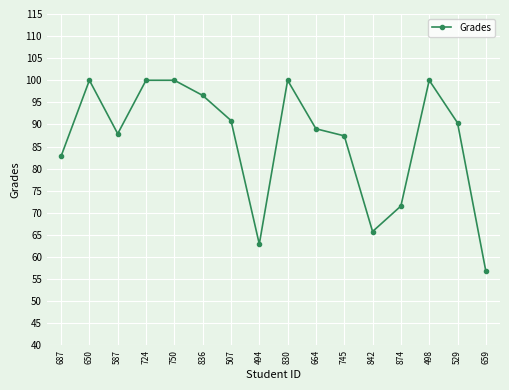

The value at 842 is 94.0. True or false?

False